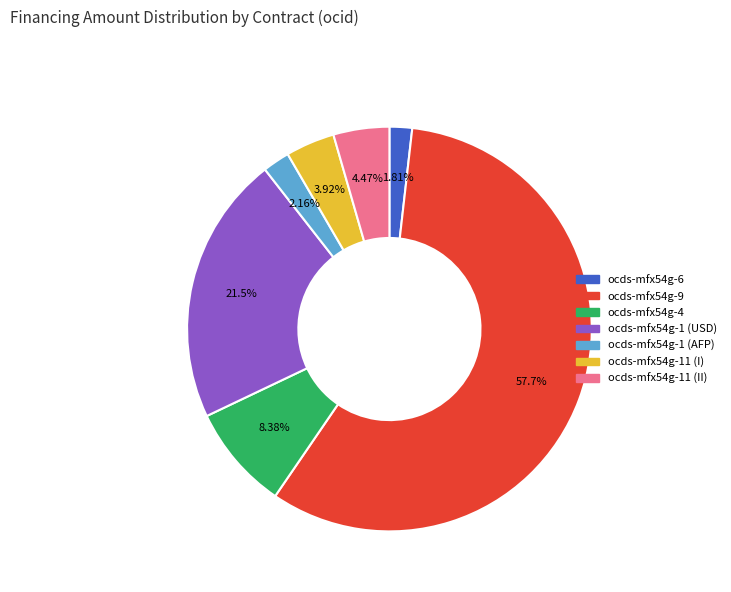

How many segments does this pie chart have?

7